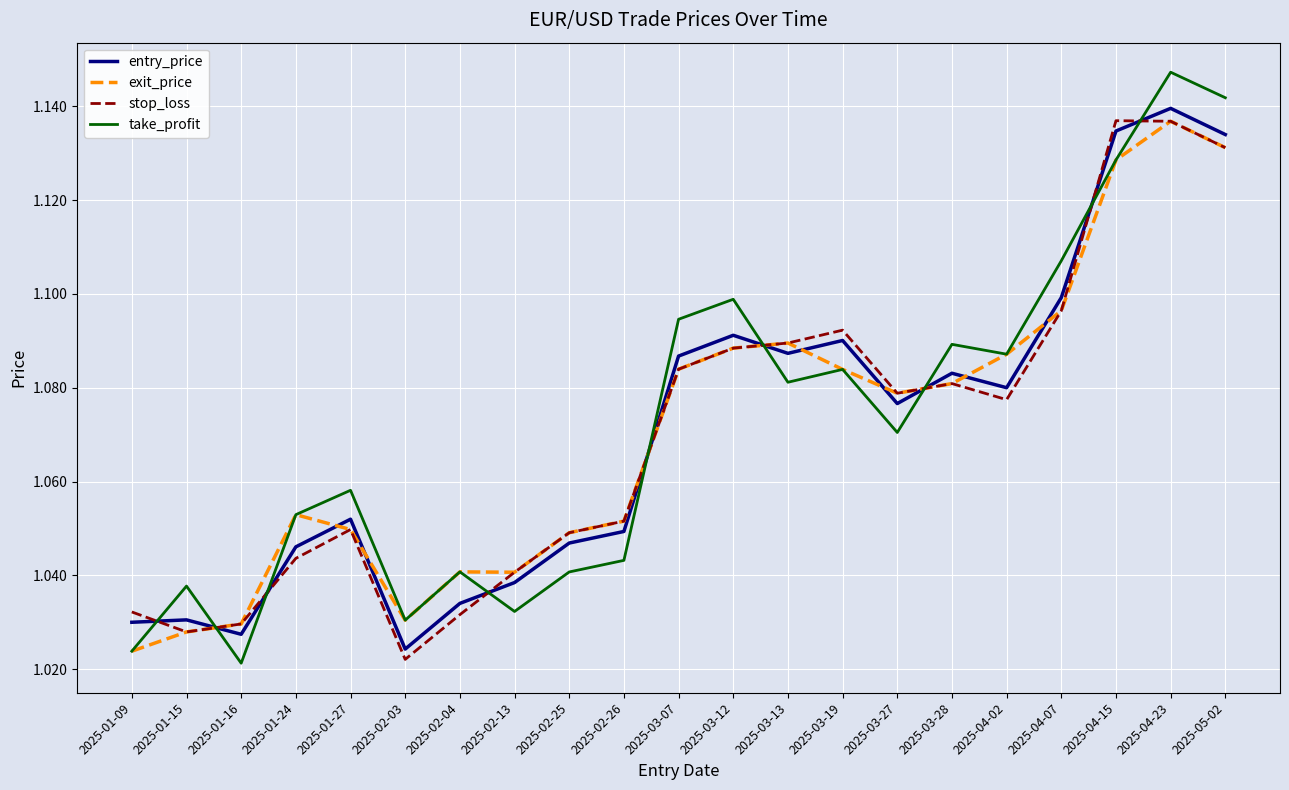

Does the chart display data point markers on the line(s)?

No